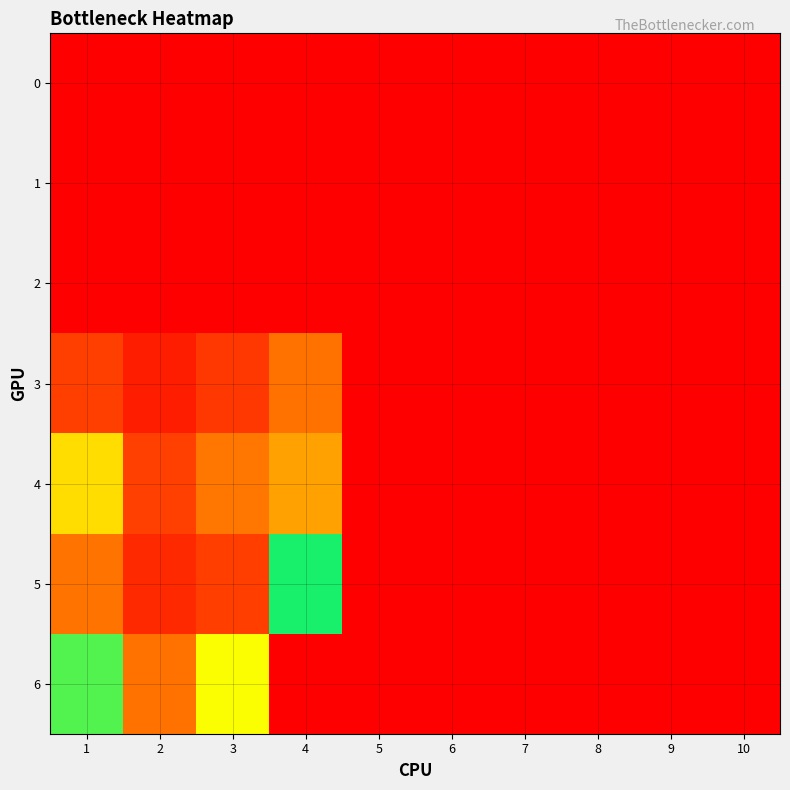

Which category has the highest value across all series?

4